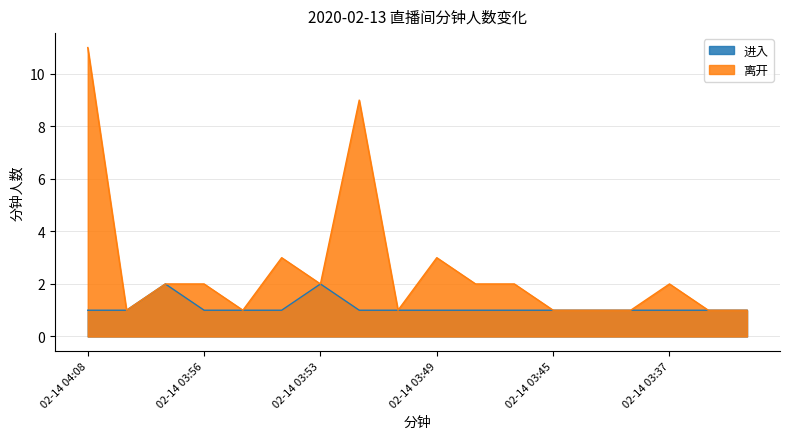

Reading left to right, extract all data points from this chart.

进入: 02-14 04:08=1	02-14 03:58=1	02-14 03:57=2	02-14 03:56=1	02-14 03:55=1	02-14 03:54=1	02-14 03:53=2	02-14 03:51=1	02-14 03:50=1	02-14 03:49=1	02-14 03:48=1	02-14 03:47=1	02-14 03:45=1	02-14 03:42=1	02-14 03:40=1	02-14 03:37=1	02-14 03:32=1	02-14 03:31=1
离开: 02-14 04:08=11	02-14 03:58=1	02-14 03:57=2	02-14 03:56=2	02-14 03:55=1	02-14 03:54=3	02-14 03:53=2	02-14 03:51=9	02-14 03:50=1	02-14 03:49=3	02-14 03:48=2	02-14 03:47=2	02-14 03:45=1	02-14 03:42=1	02-14 03:40=1	02-14 03:37=2	02-14 03:32=1	02-14 03:31=1